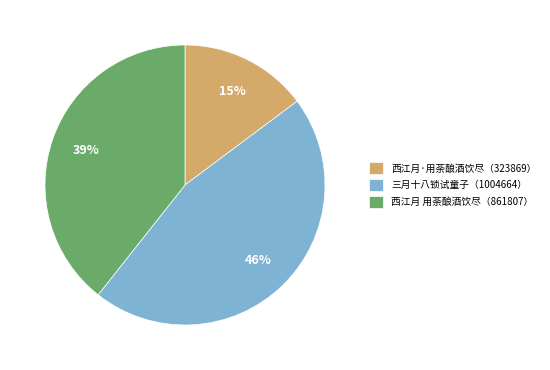

What percentage is the 三月十八锁试童子（1004664） slice, to the nearest percent?

46%